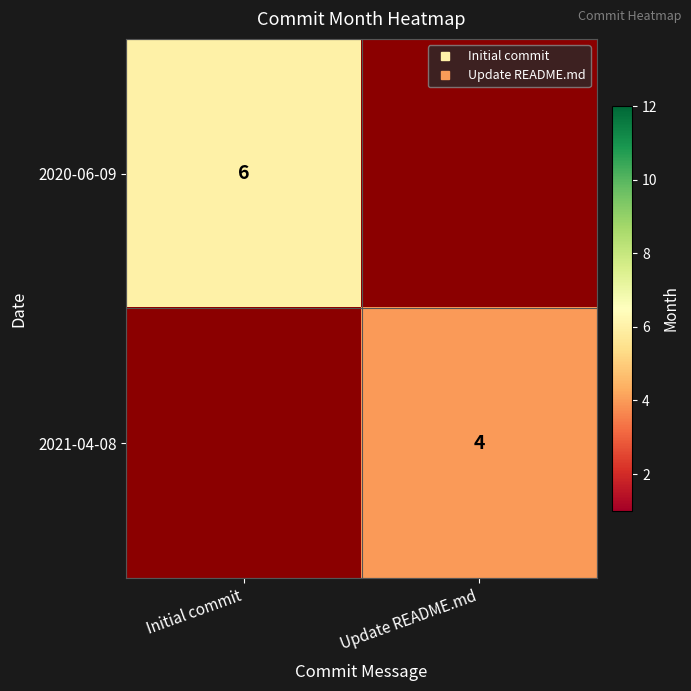

What is the highest value of the 2020-06-09 series?

6.0